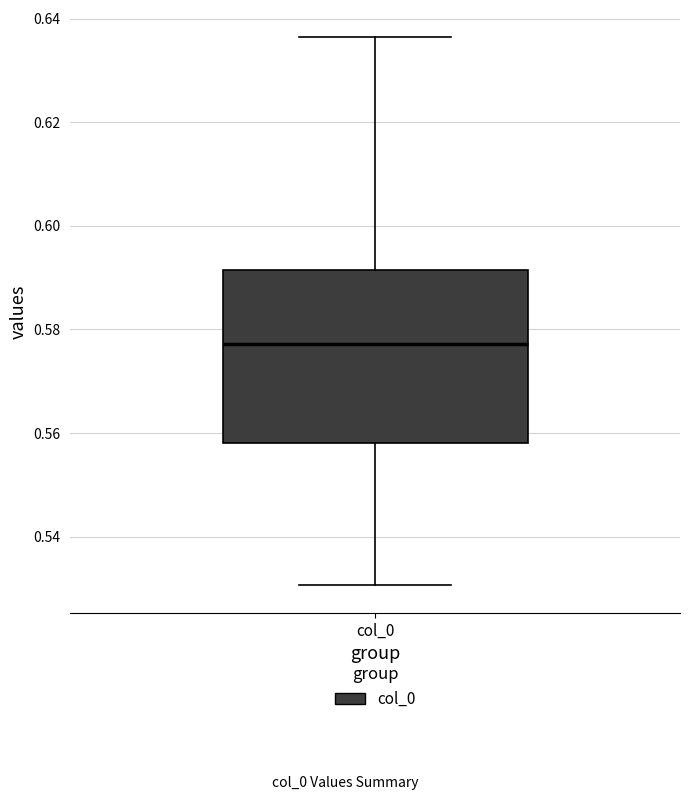

Where is the upper edge of the box for col_0 on the y-axis? The values are not printed on the chart, so give them approximately, as read against the axis.

0.592